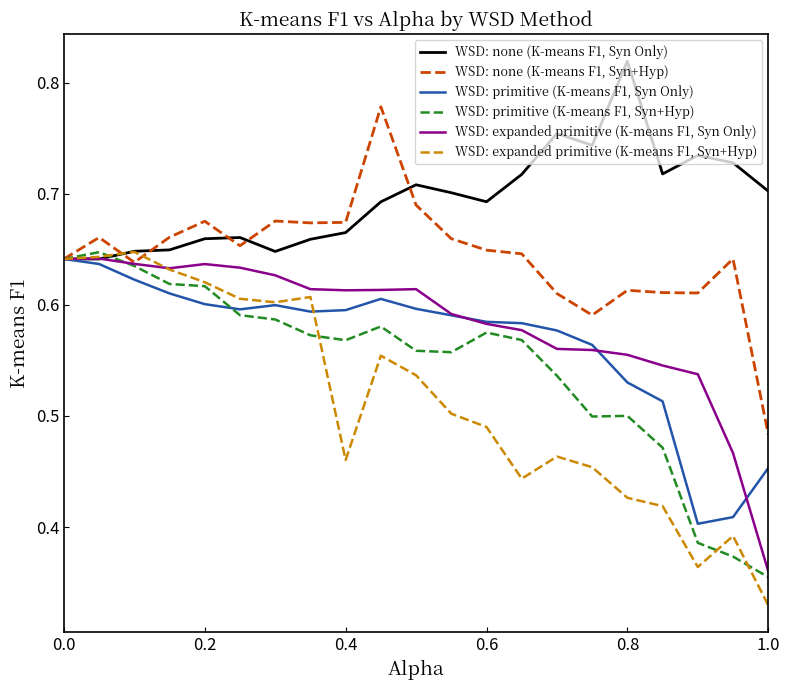

Which series has the widest spread of values?

WSD: expanded primitive (K-means F1, Syn+Hyp)